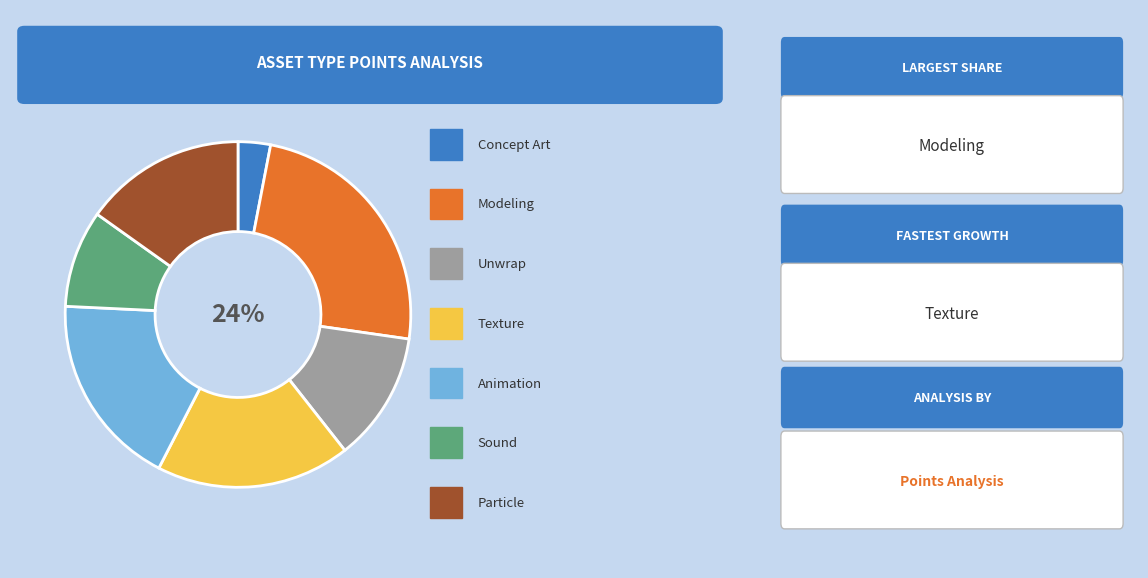

To the nearest percent, what is the average slice percentage?

14%